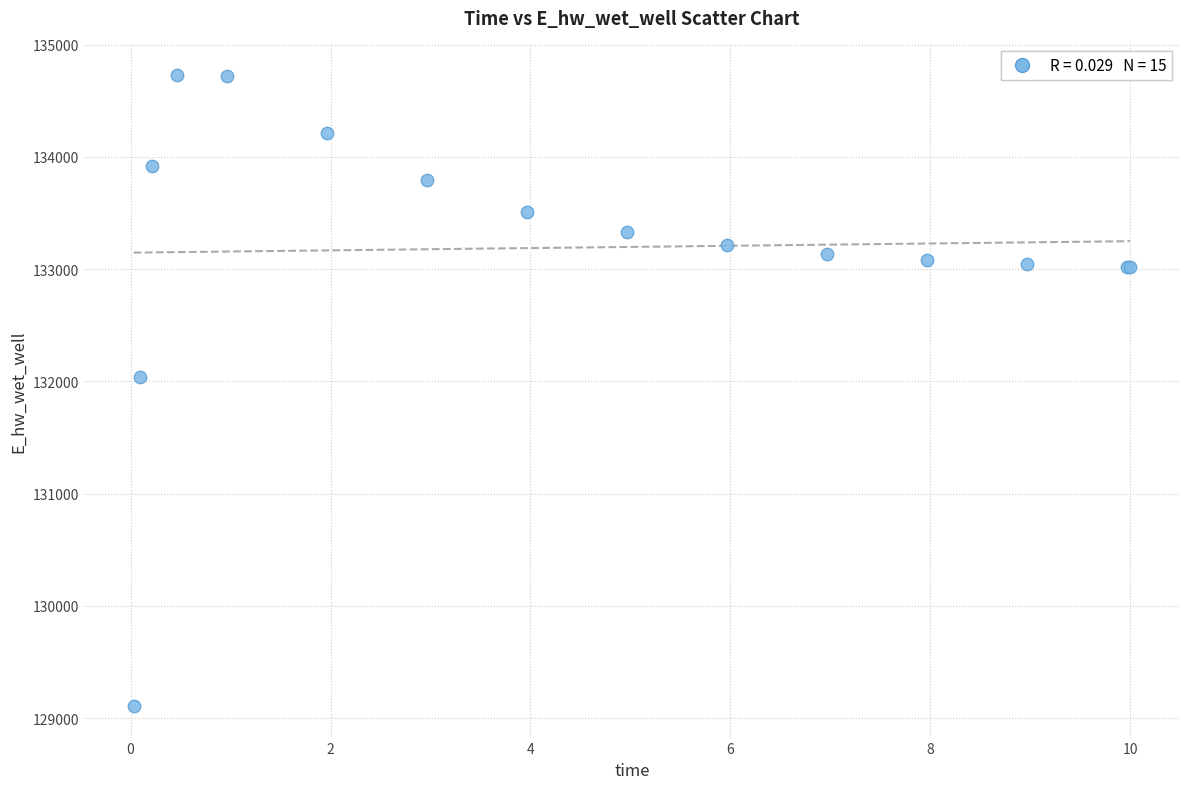

What Y value in the scatter plot is closest to 131918?

132040.8